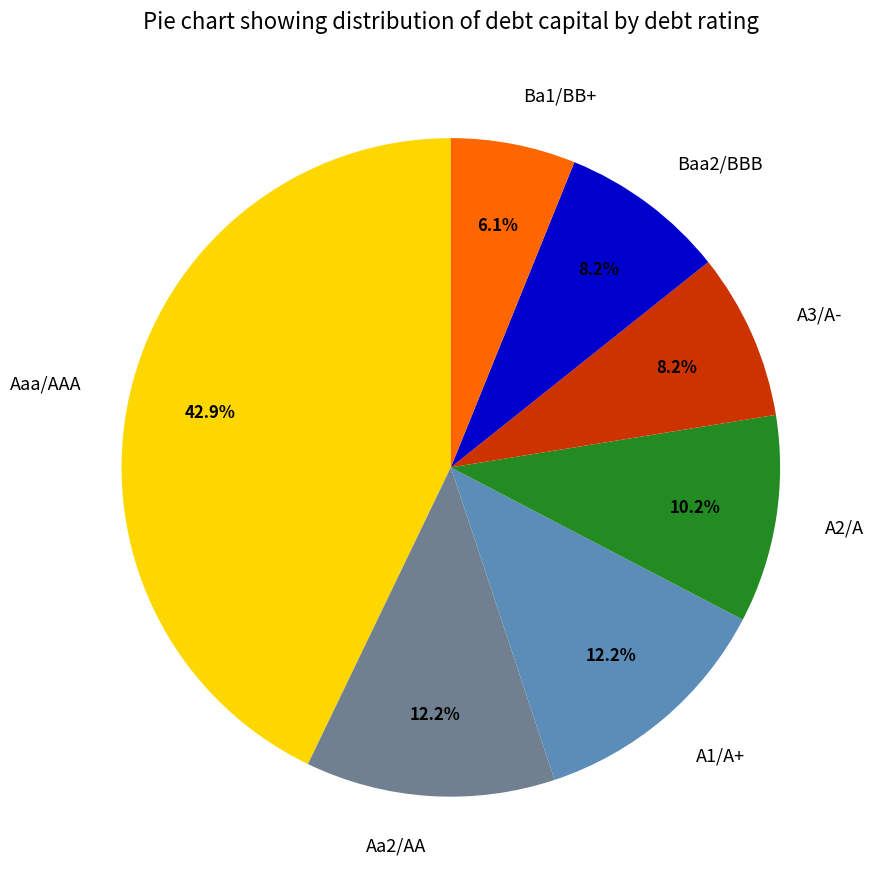

To the nearest percent, what portion does A3/A- represent?

8%